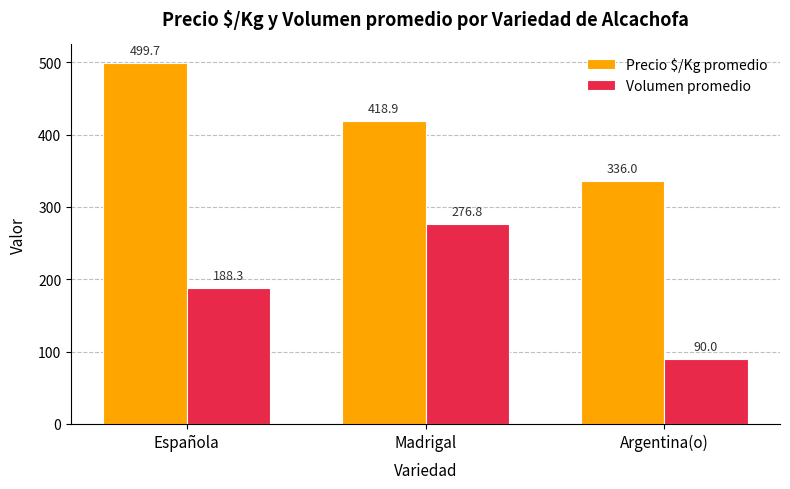

At which category is the sum across all series the highest?

Madrigal